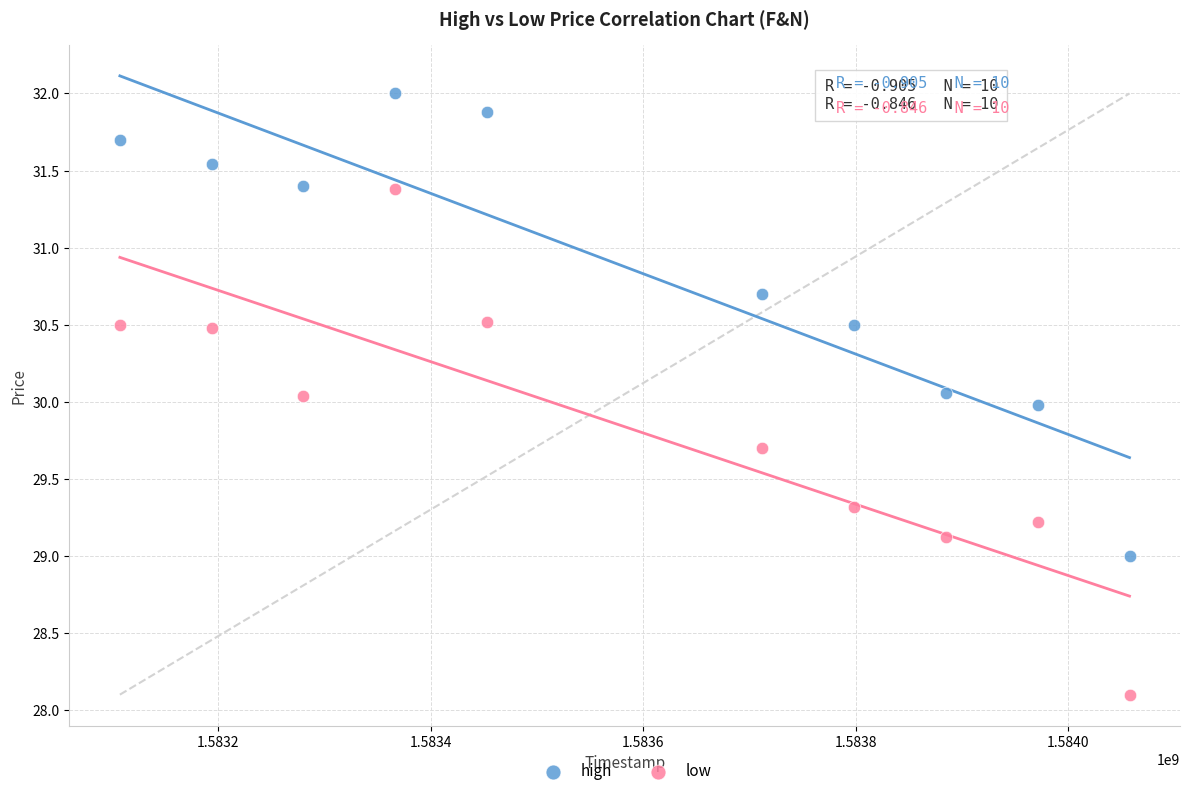

Which series has the largest Y range (max minus min)?

low